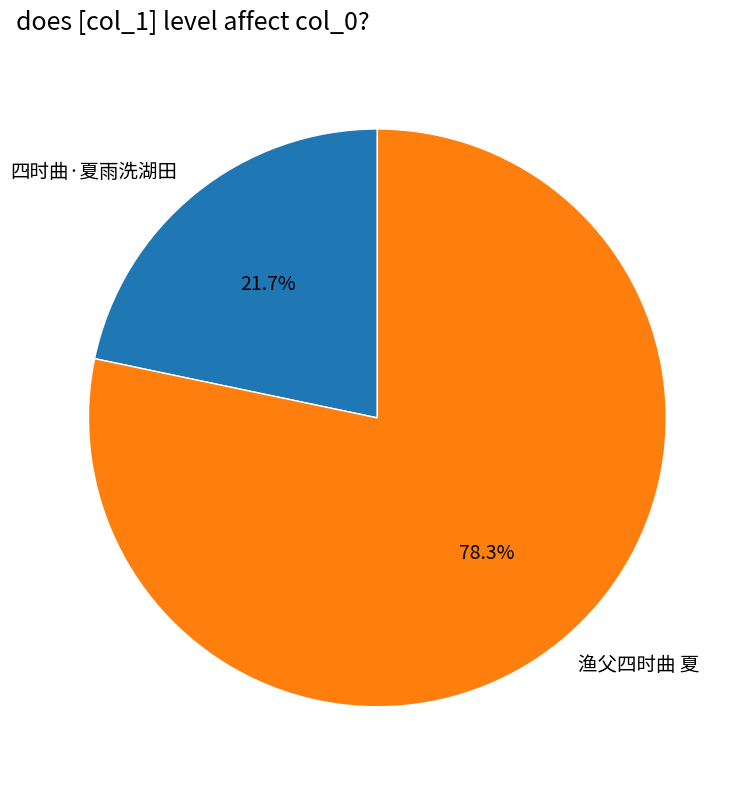

Between 渔父四时曲 夏 and 四时曲·夏雨洗湖田, which is larger?

渔父四时曲 夏